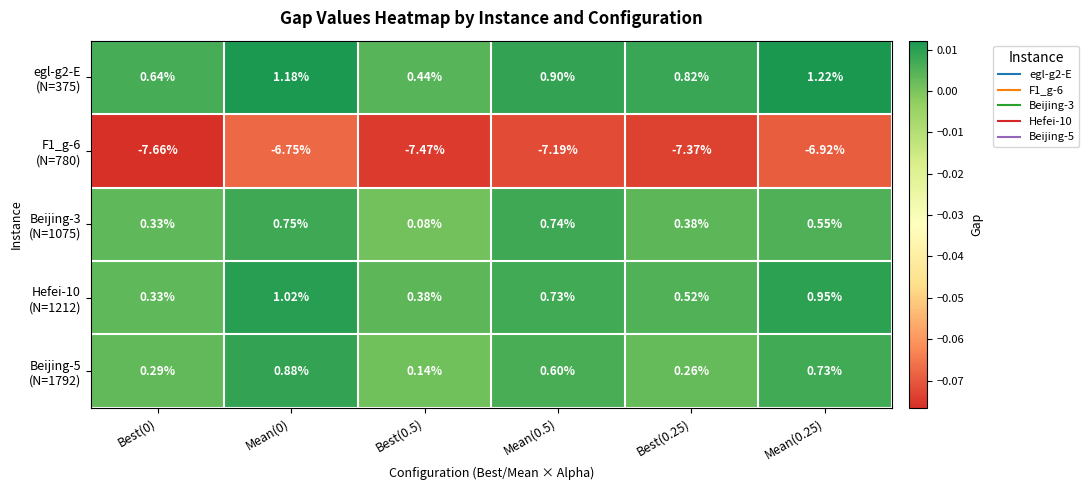

At which category is the sum across all series the highest?

Mean(0)